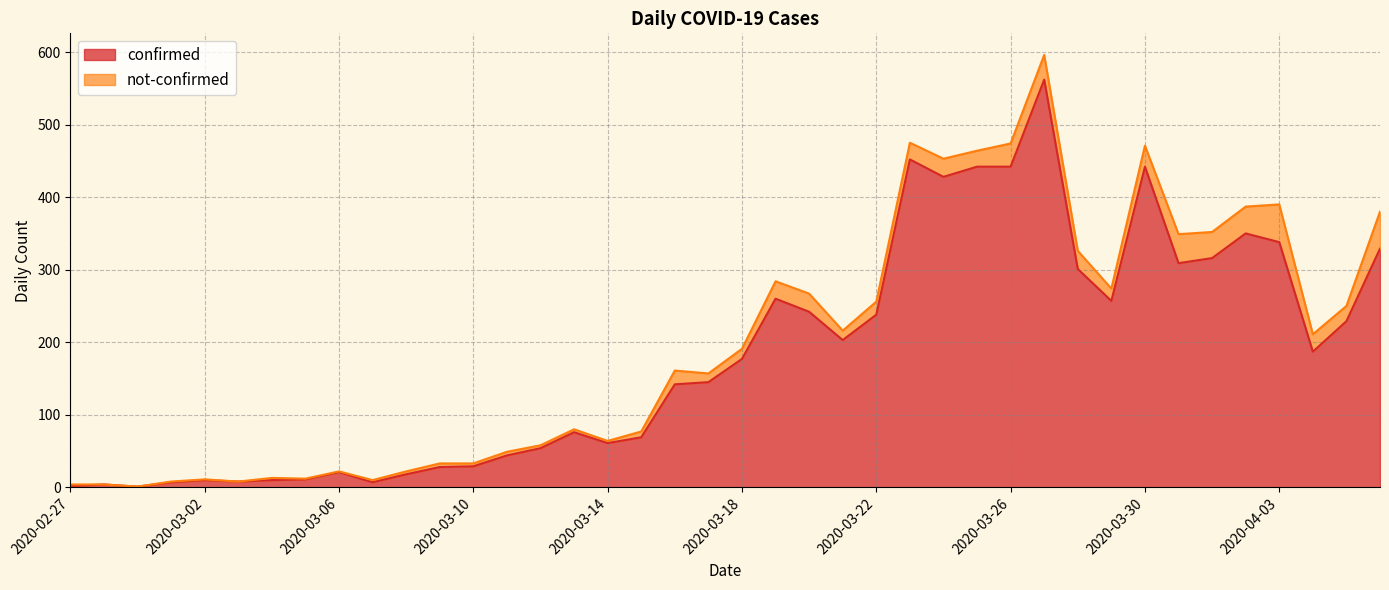

The value at 2020-04-05 is 327. True or false?

False